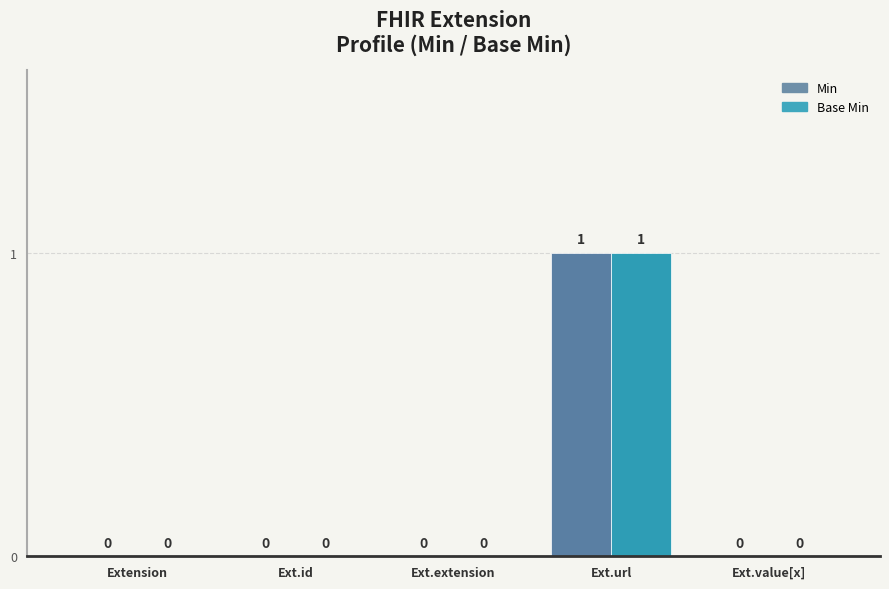

Is it true that Min equals 0 at Extension.url (Base)?

False